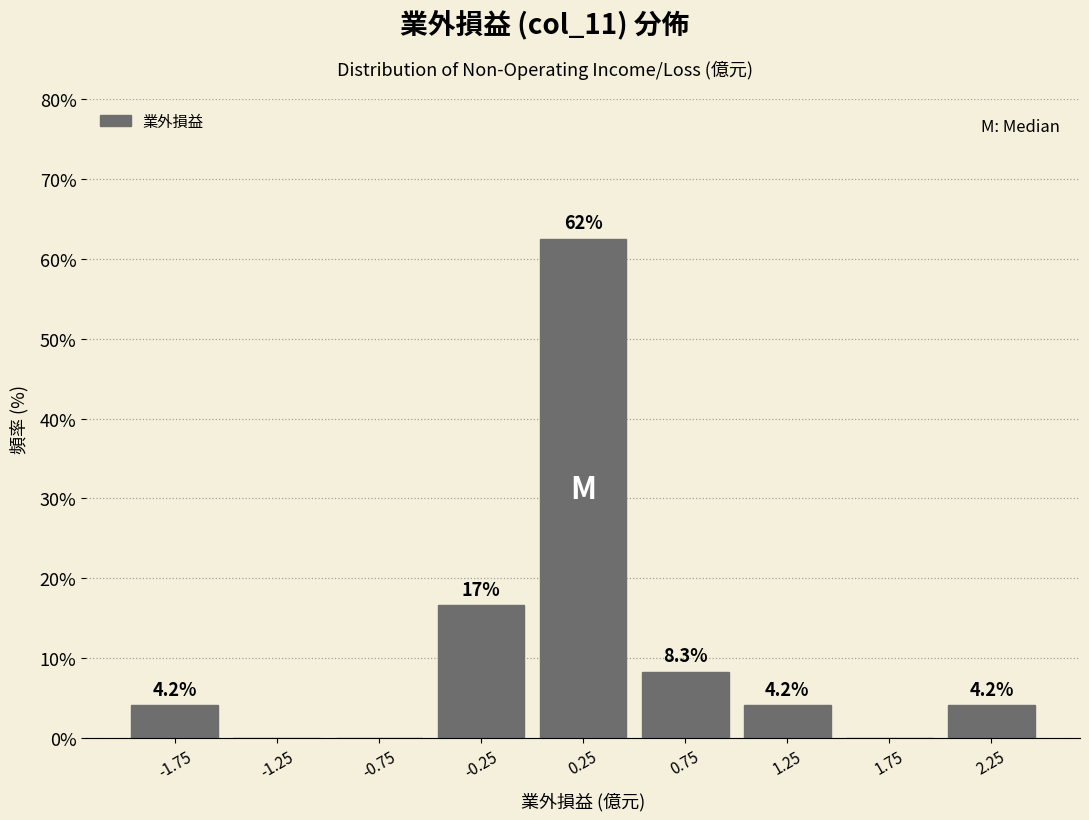

Over which range of the x-axis is the bar tallest?

0.0 to 0.5